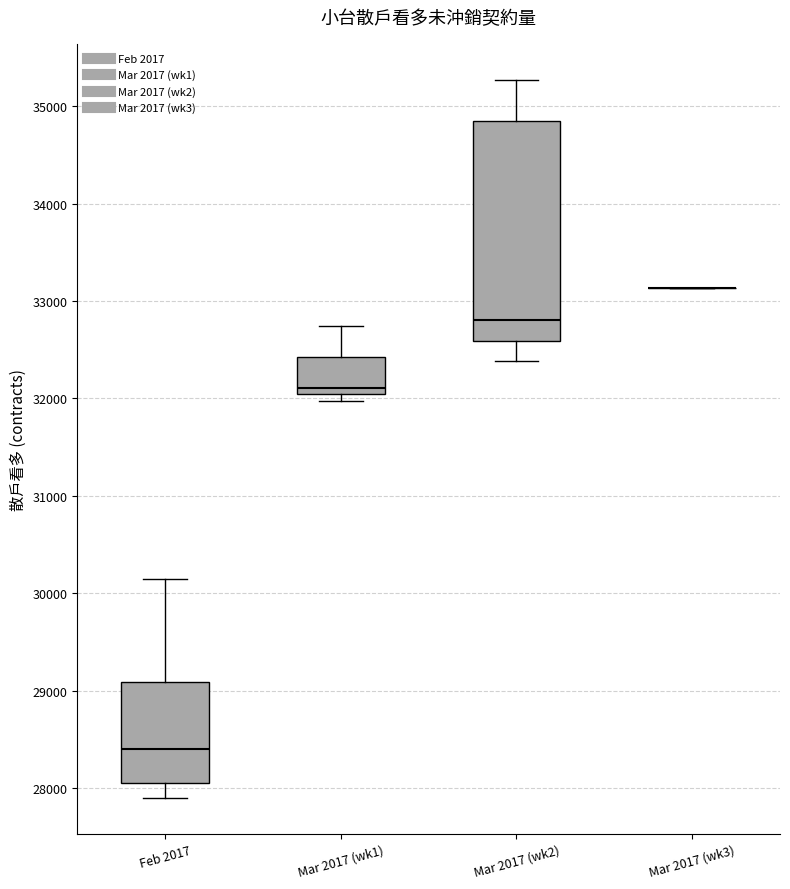

Where is the upper edge of the box for Mar 2017 (wk2) on the y-axis? The values are not printed on the chart, so give them approximately, as read against the axis.

34900